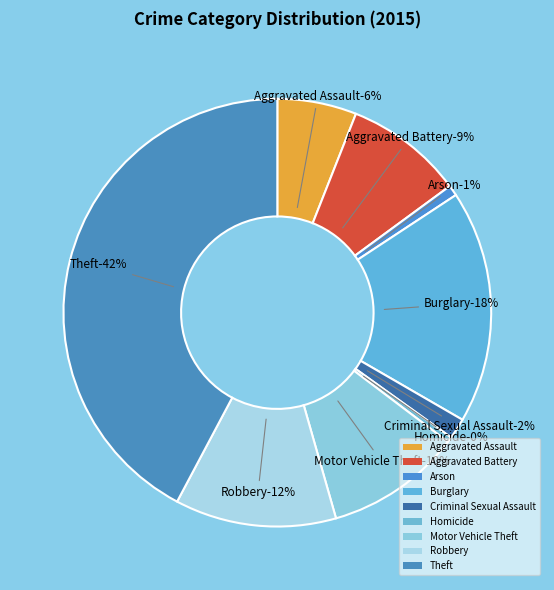

Count the number of slices in the pie.

9